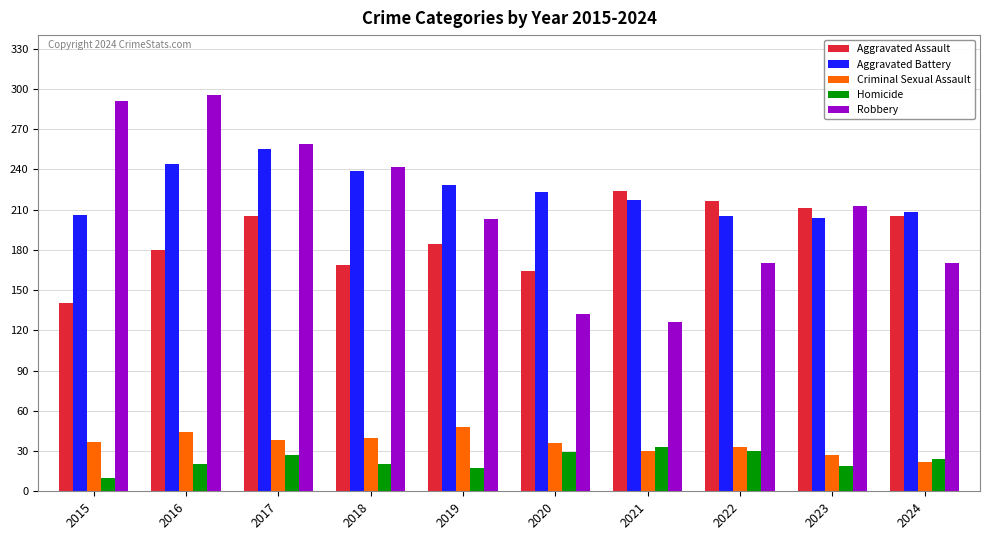

What is the minimum value for Homicide?

10